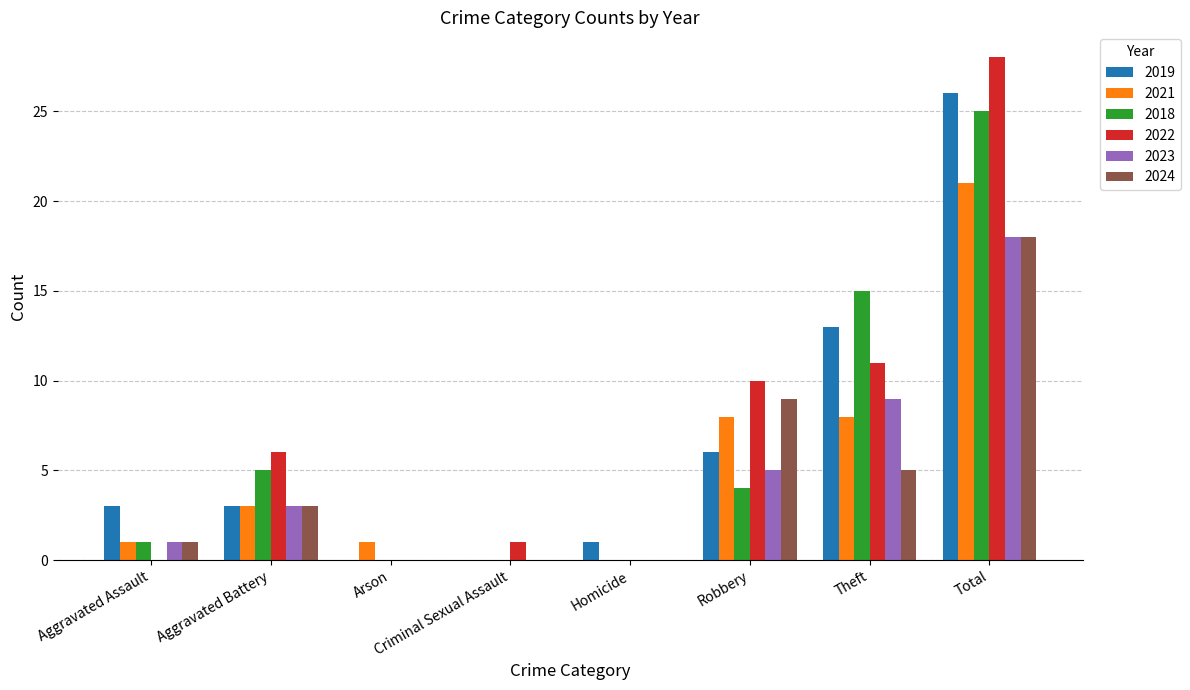

Where is 2018 nearest to the value 12?

Theft